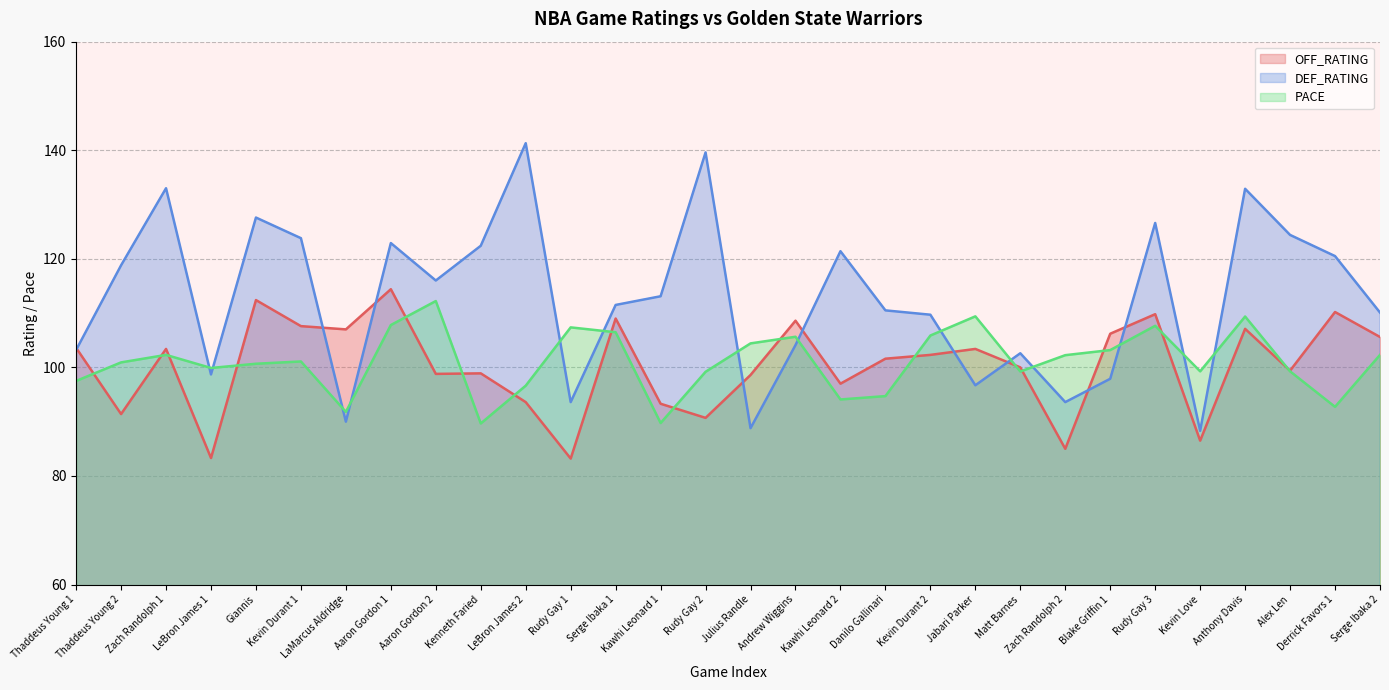

In DEF_RATING, how many points are lower than both neighbors (excluding endpoints)?

8